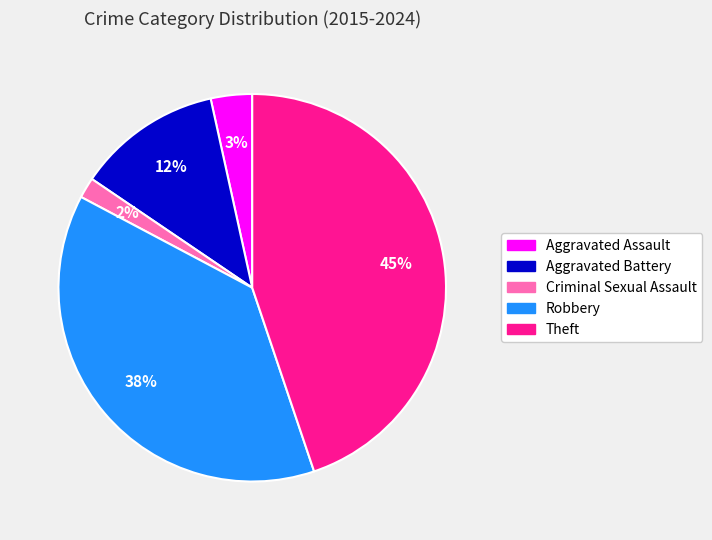

Rank the categories by value from lowest to highest.

Criminal Sexual Assault, Aggravated Assault, Aggravated Battery, Robbery, Theft